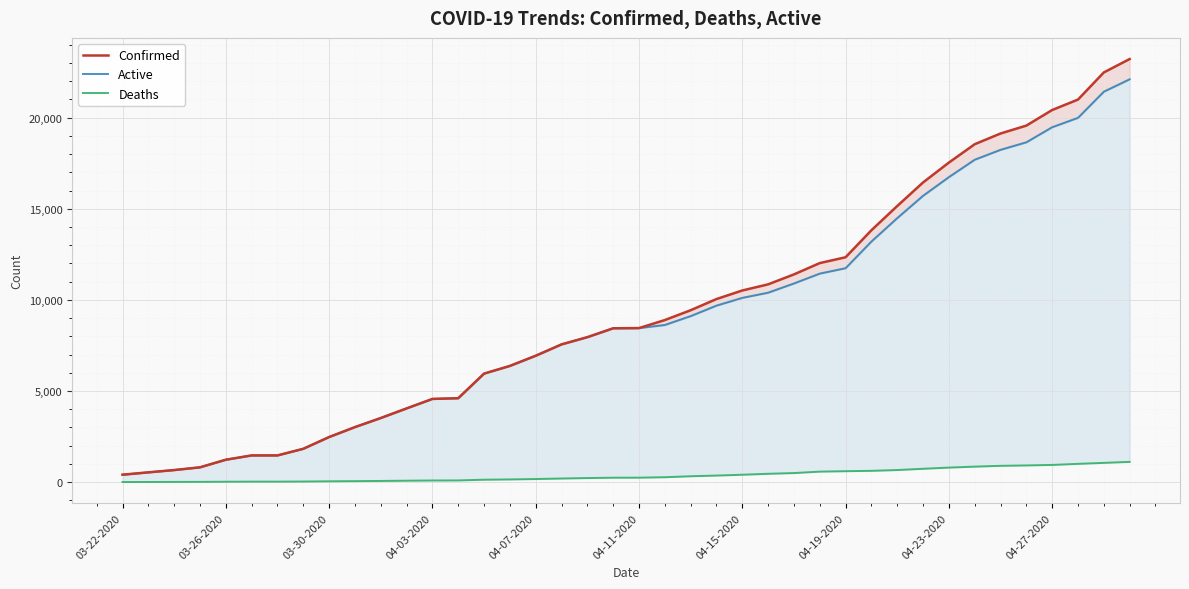

What value does the Active series have at 26, to the nearest 10?

10900